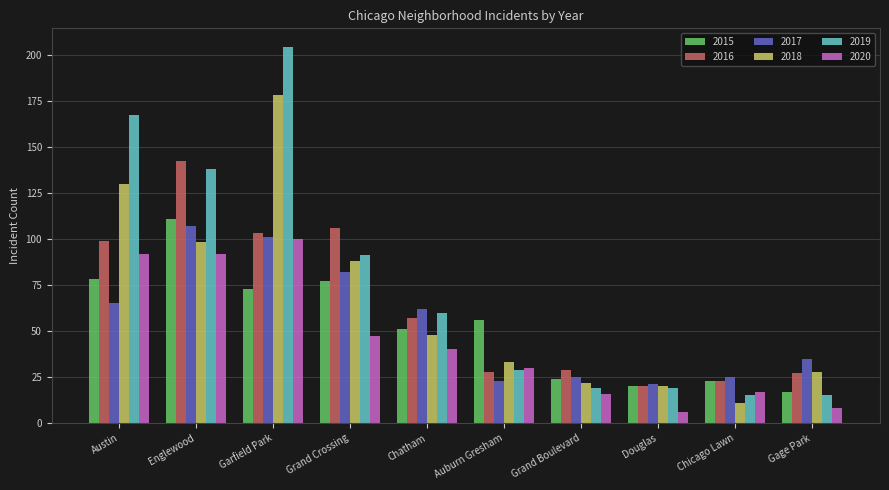

What is the label of the 7th bar from the right?

Grand Crossing